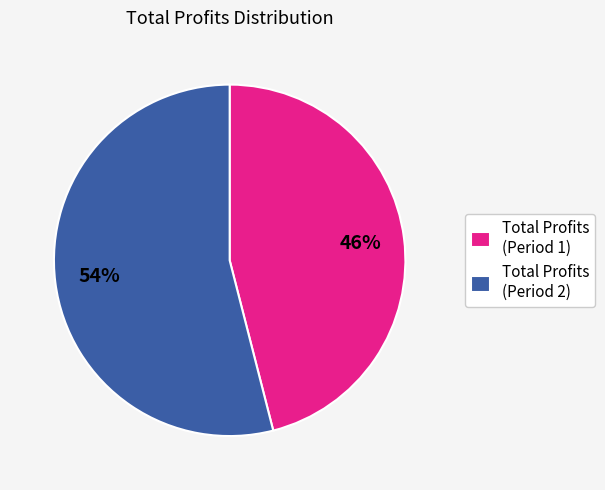

Which has a higher value, Total Profits (Period 1) or Total Profits (Period 2)?

Total Profits (Period 2)